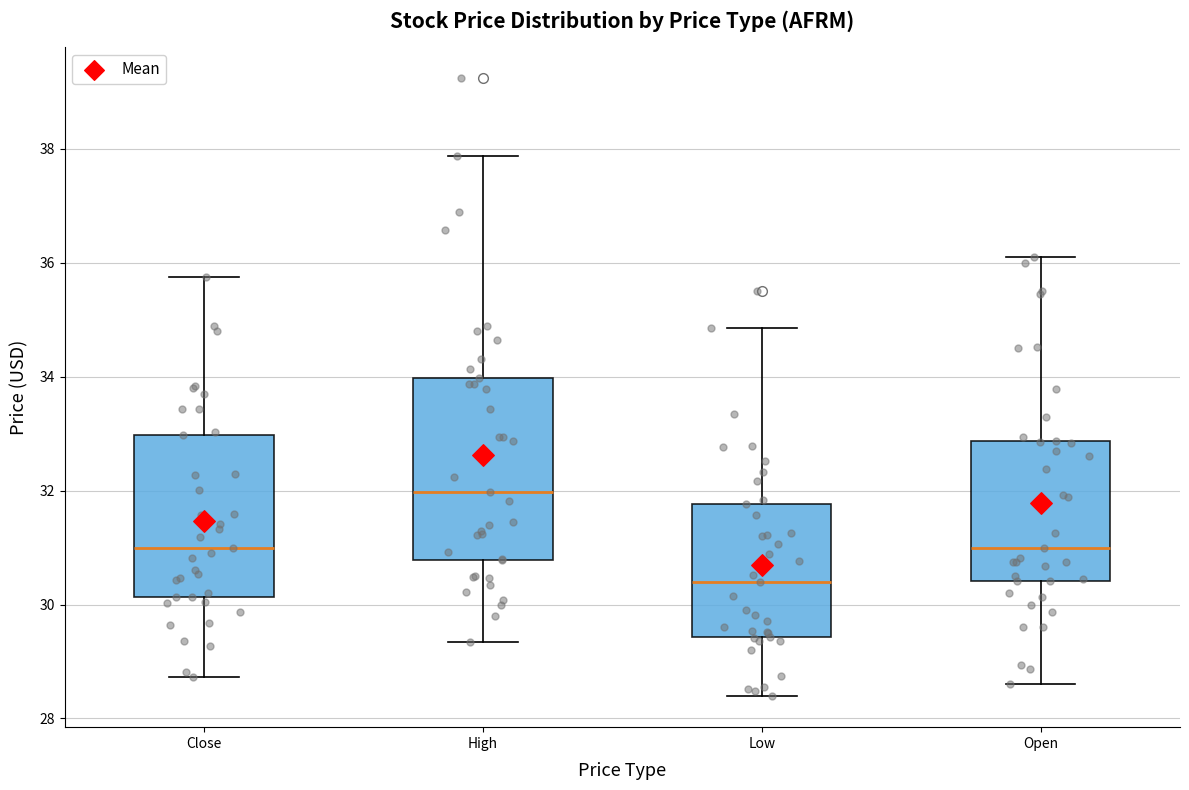

Where is the upper edge of the box for Close on the y-axis? The values are not printed on the chart, so give them approximately, as read against the axis.

33.0